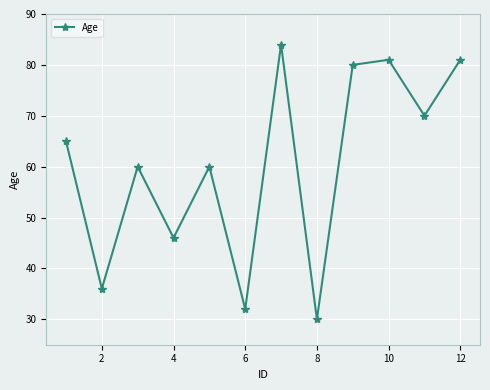

What is the maximum value shown in the chart?

84